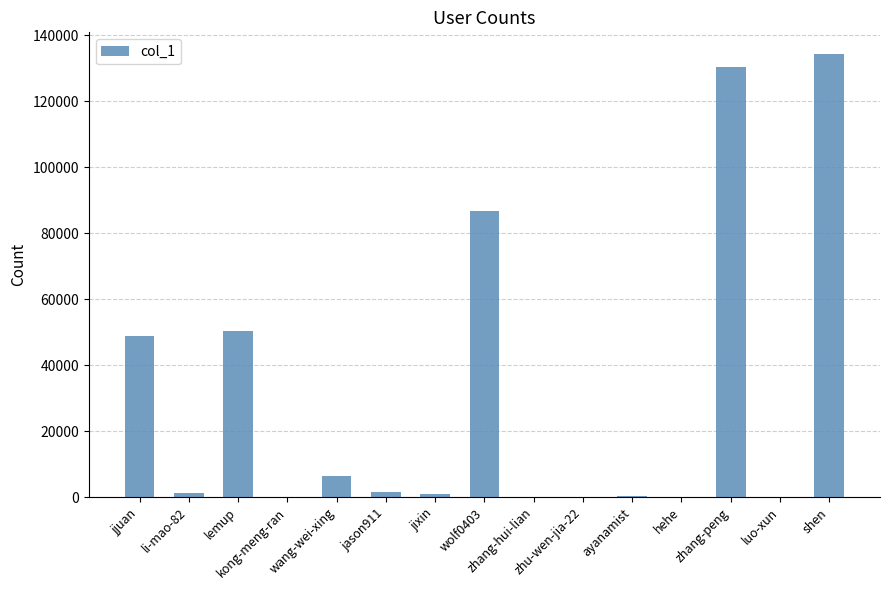

What is the sum of all values?

461975